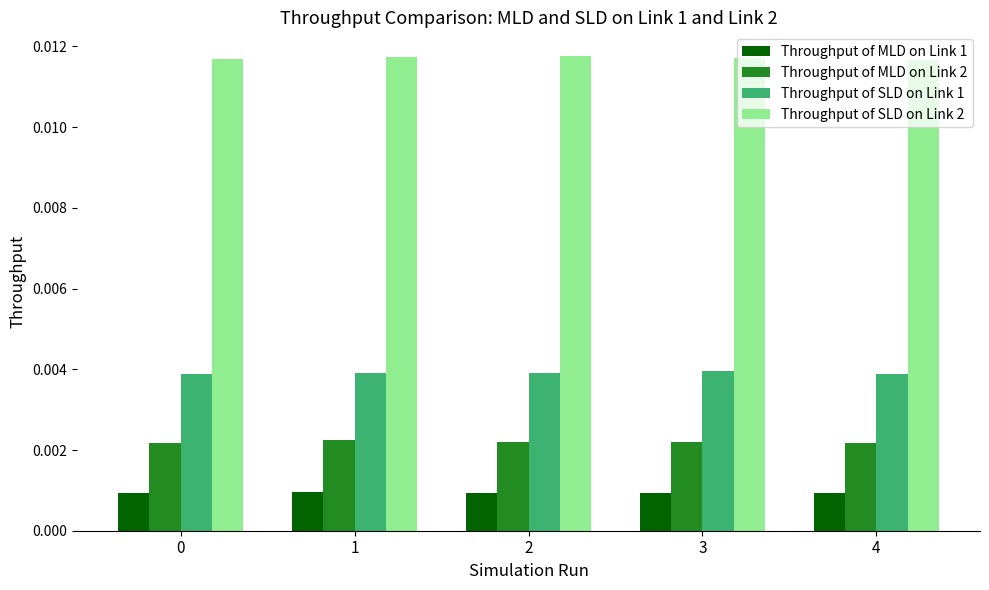

How many data points does each series have?

5